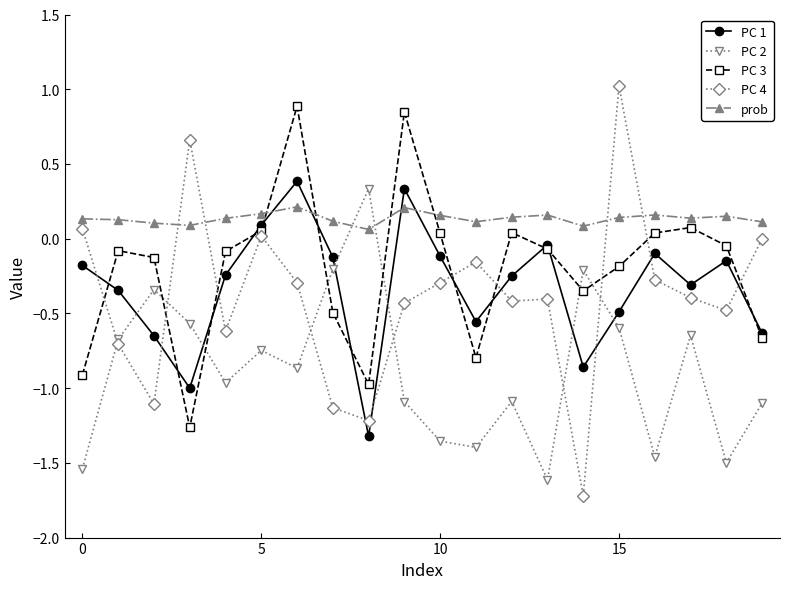

Which series has the largest total across all categories?

prob